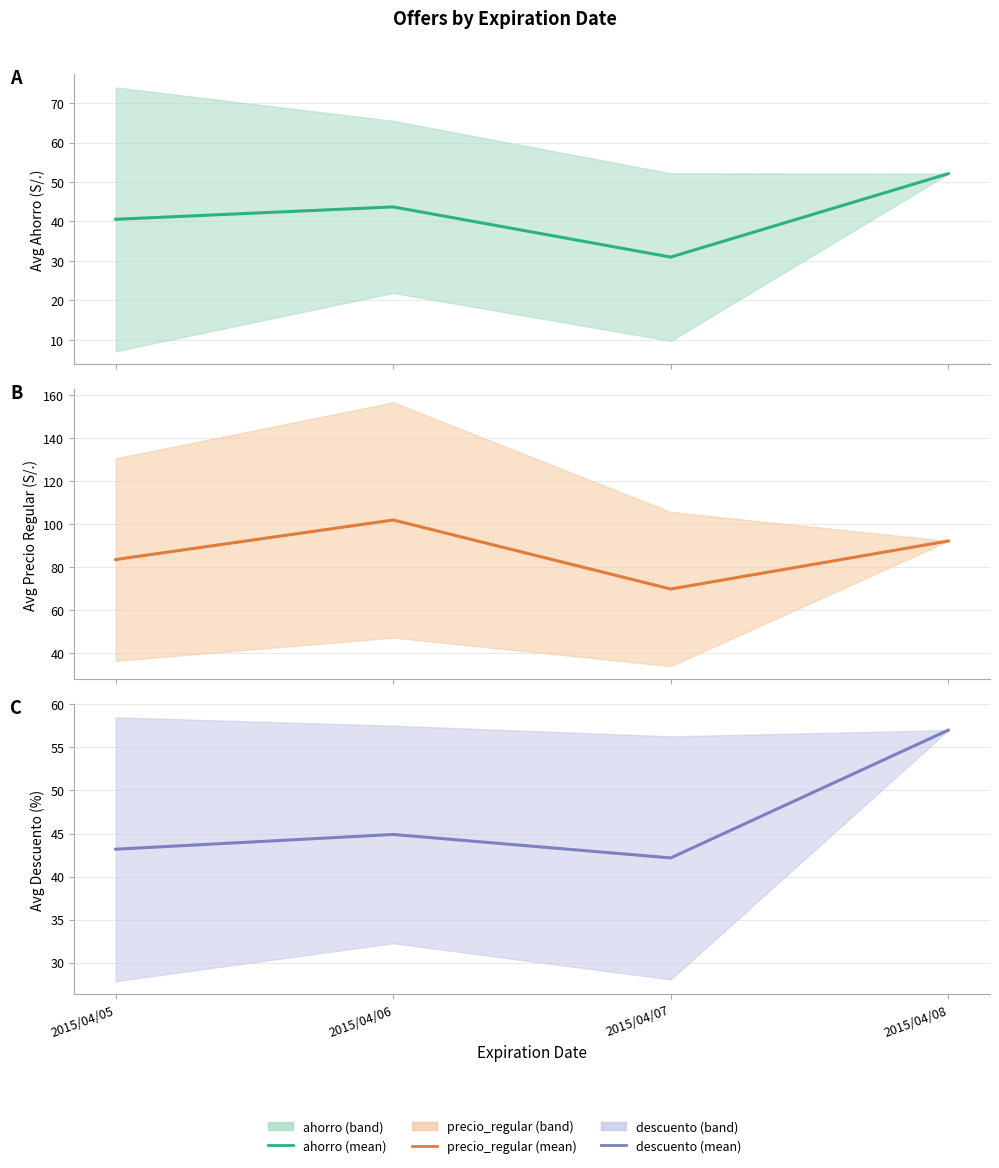

List the series in order of their peak value, lowest first.

ahorro, descuento, precio_regular